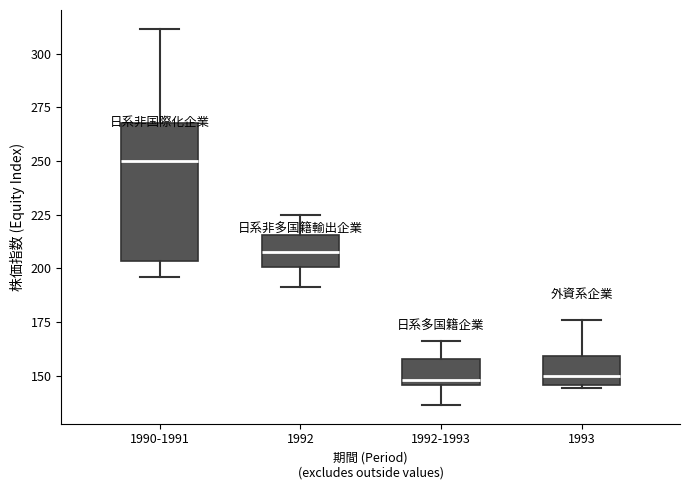

Where does the upper whisker of the box for 1992-1993 end on the y-axis? The values are not printed on the chart, so give them approximately, as read against the axis.

165